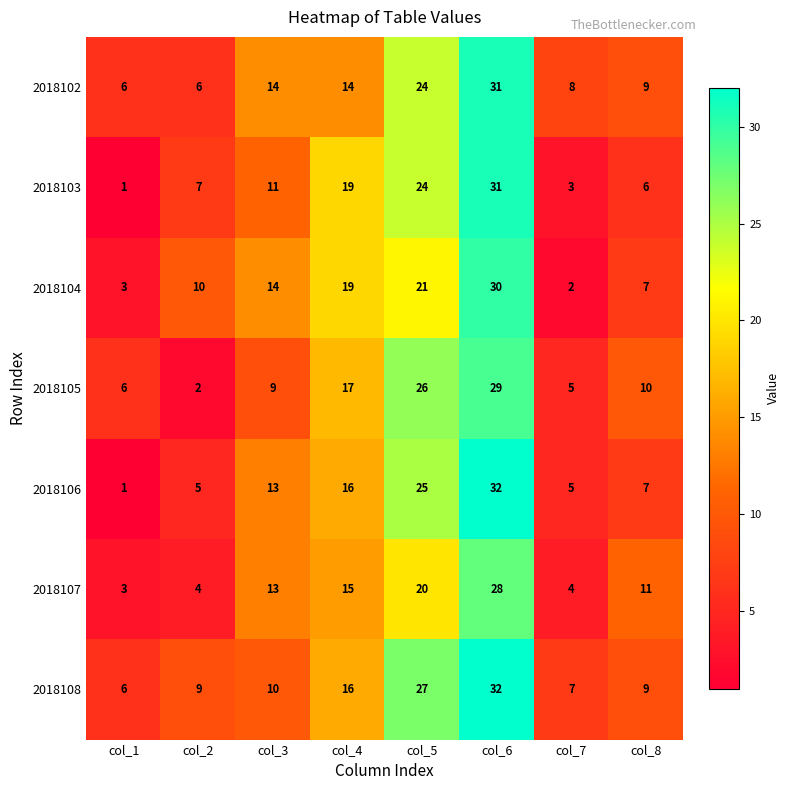

What is the spread (max minus min) of values at col_3?

5